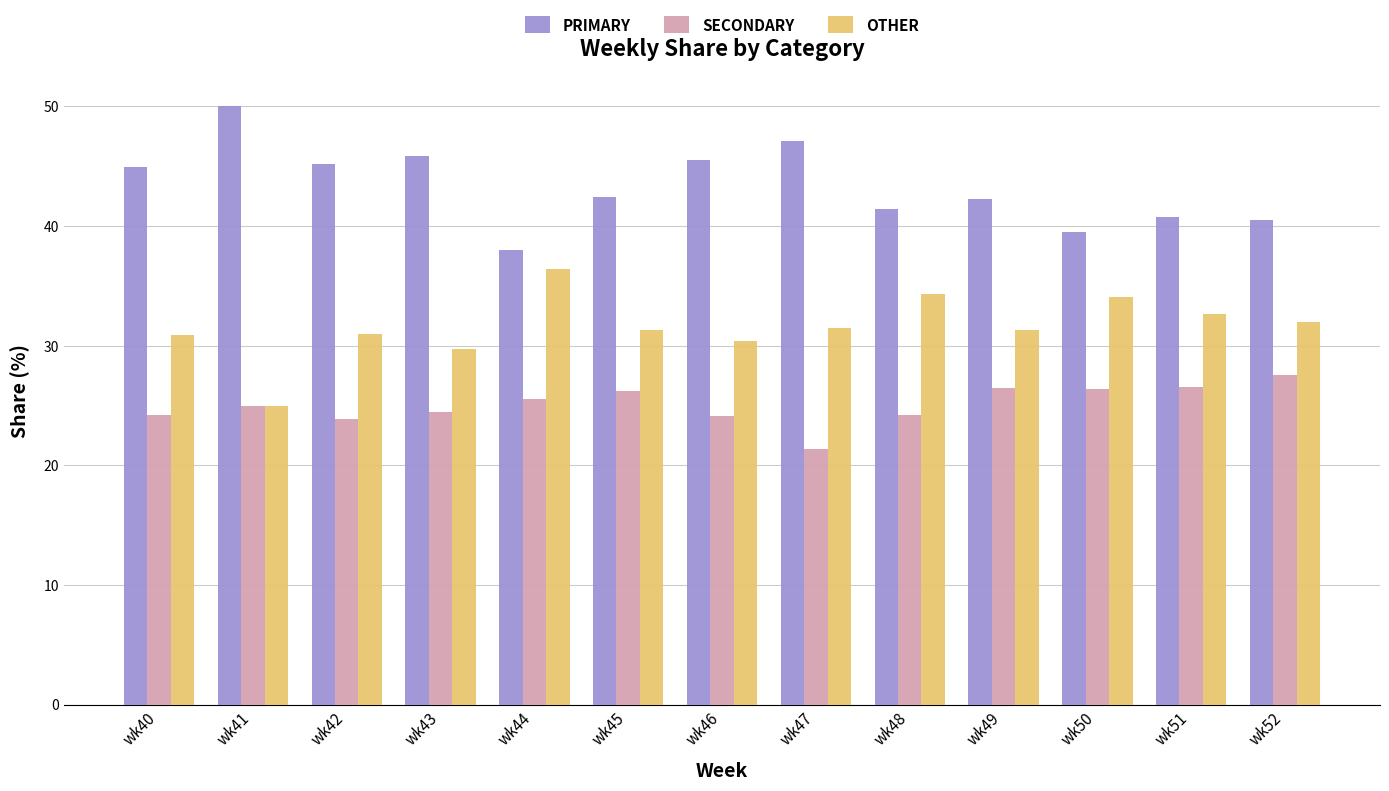

What is the approximate value of OTHER at wk40?

30.9